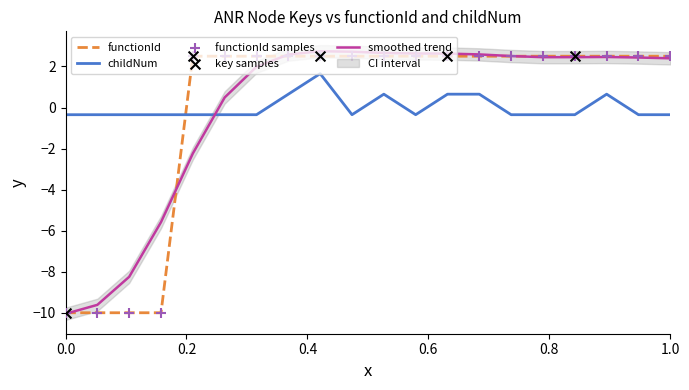

True or false: smoothed trend and childNum intersect in this chart.

True